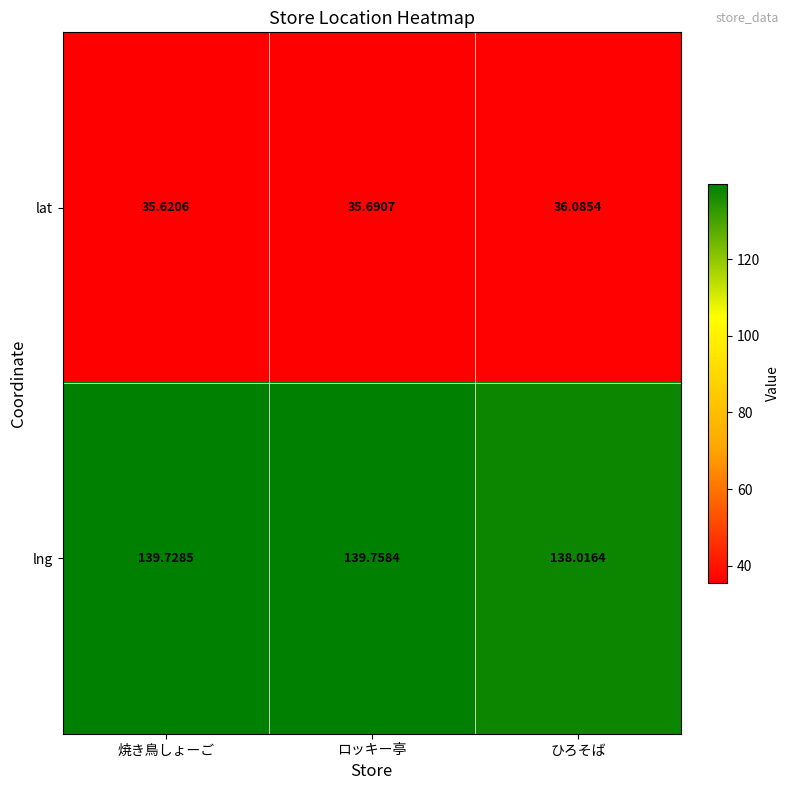

What is the maximum value shown in the chart?

139.8